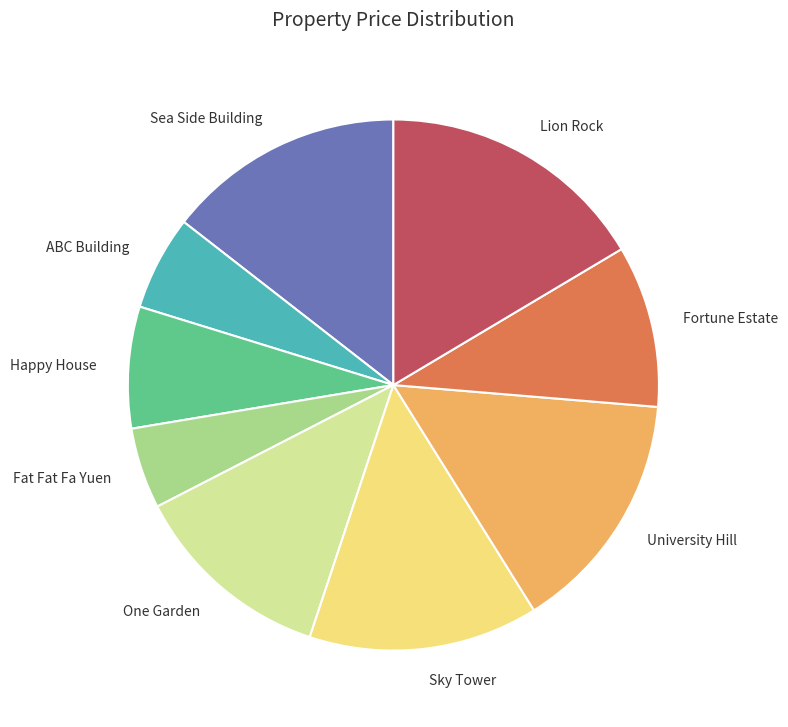

Is there any slice that represents more than half of the pie?

No